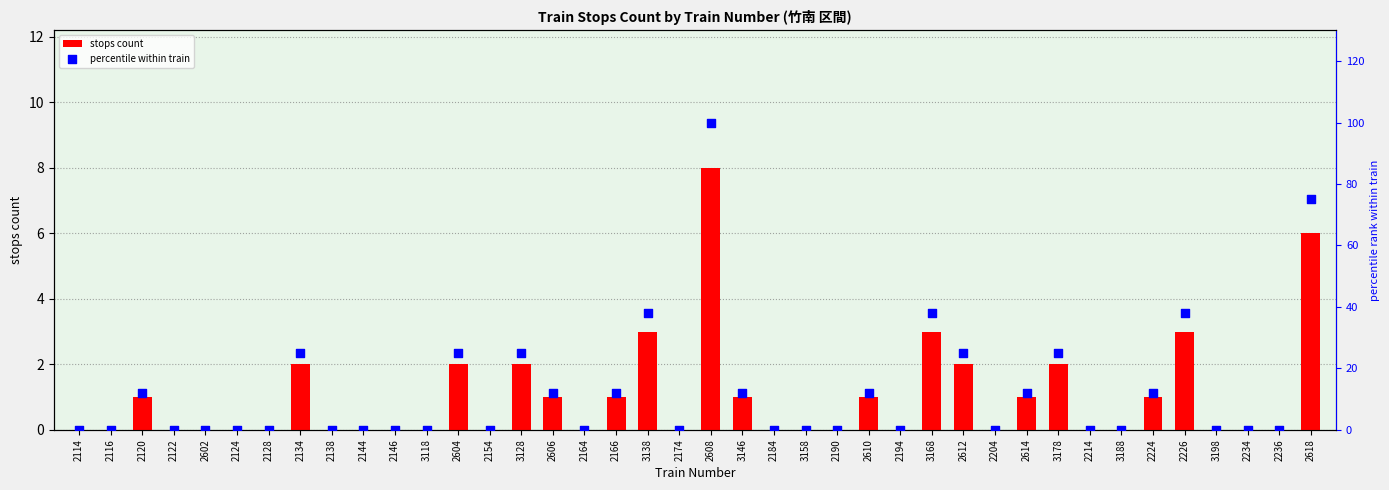

Which series contains the highest Y value?

percentile within train